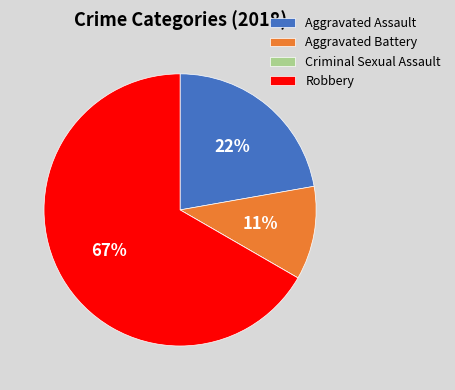

To the nearest percent, what percentage of the pie is Robbery?

67%